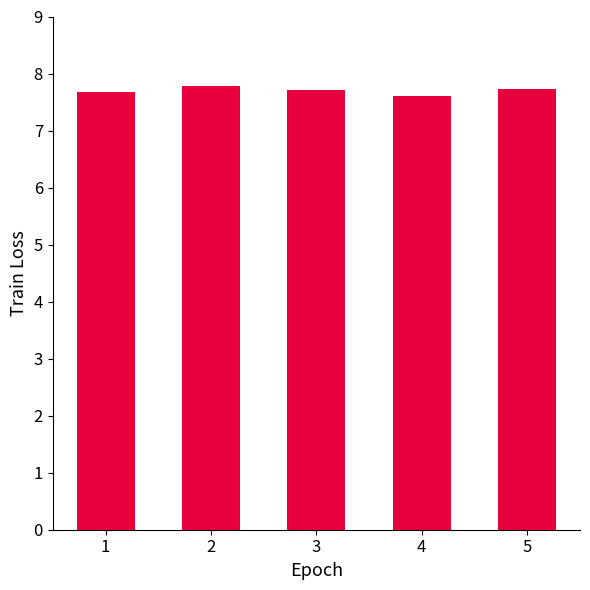

What is the minimum value shown in the chart?

7.6